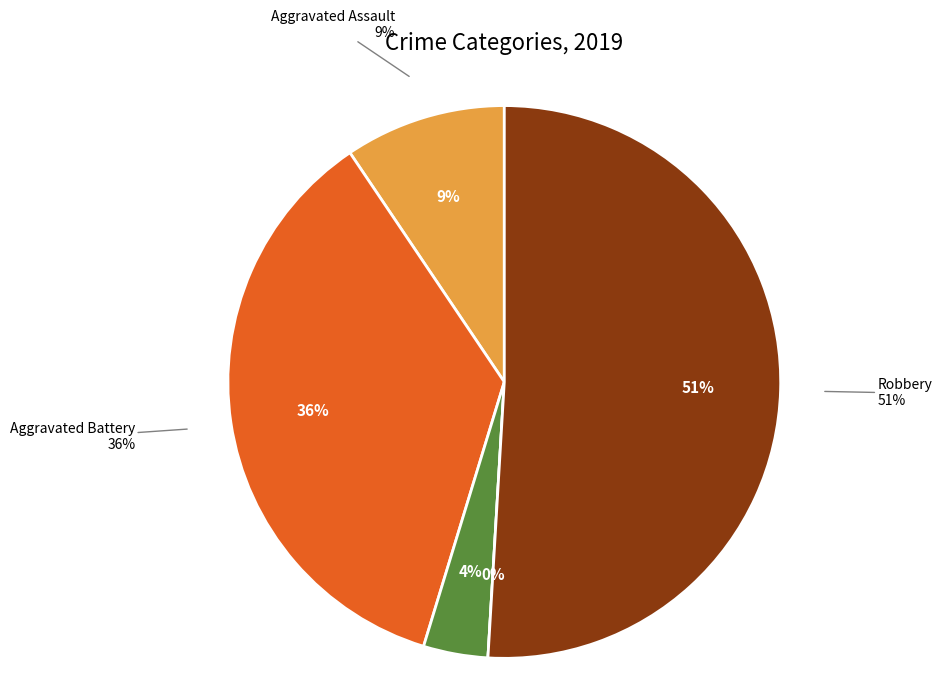

How many slices are in this pie chart?

5